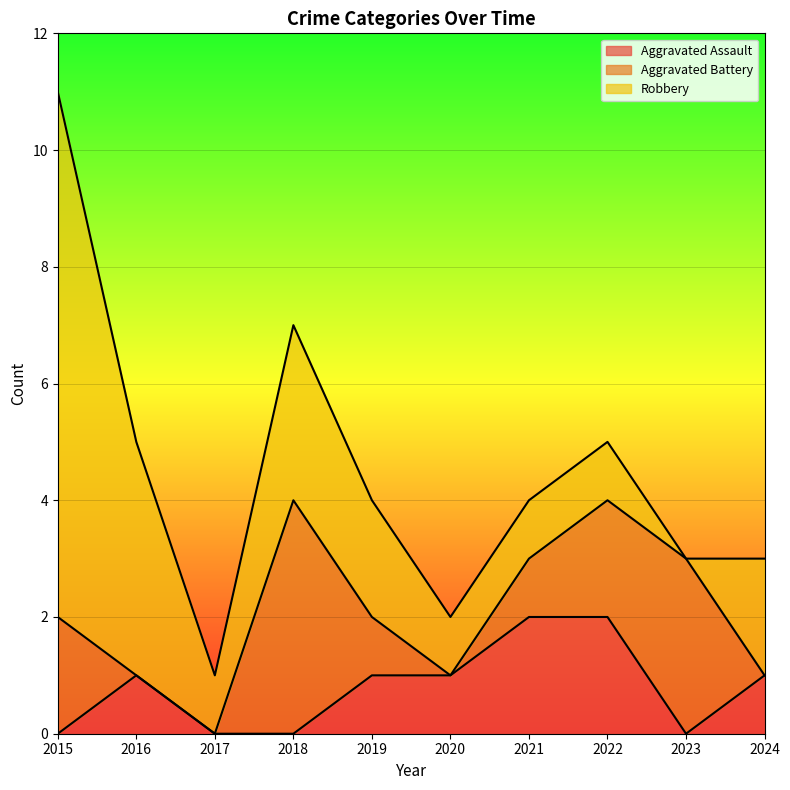

Count the Aggravated Assault values in the range 0 to 1.

8